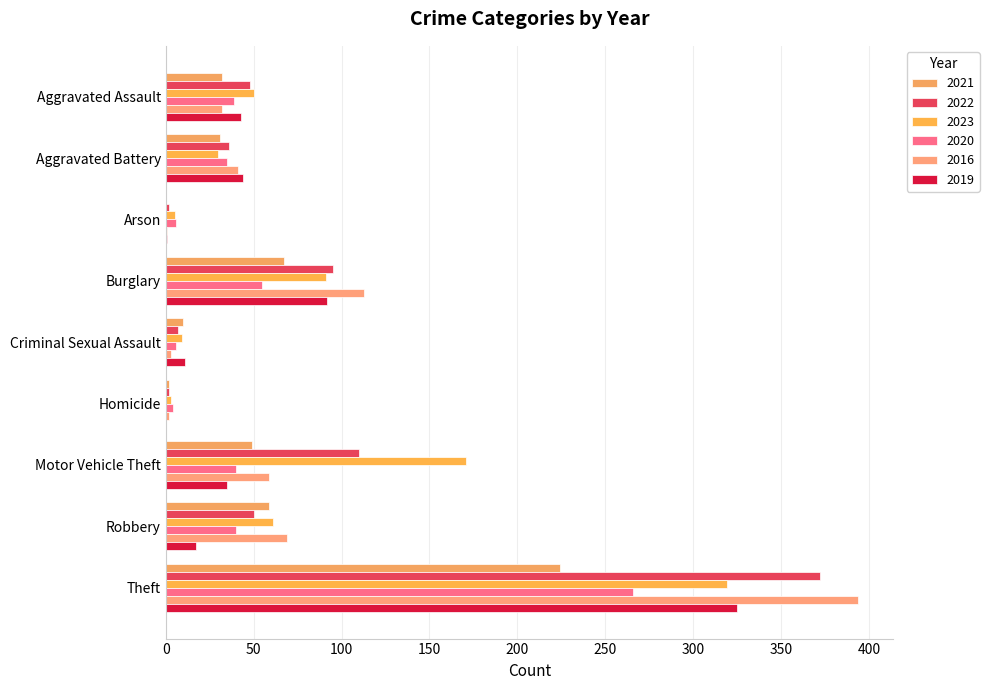

Which series has the largest total across all categories?

2023